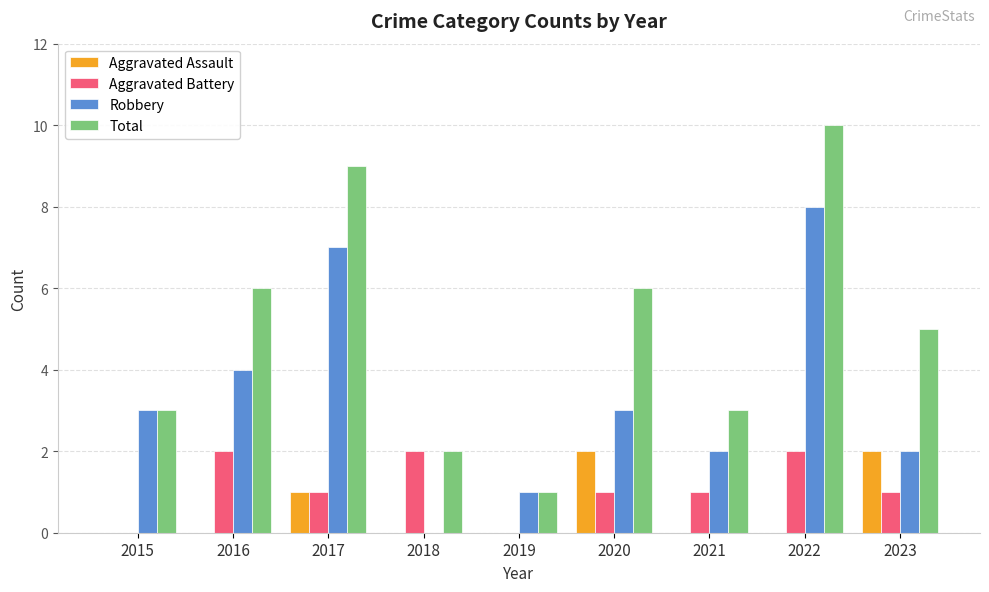

Reading left to right, list all the values displayed in this chart.

Aggravated Assault: 0	0	1	0	0	2	0	0	2
Aggravated Battery: 0	2	1	2	0	1	1	2	1
Robbery: 3	4	7	0	1	3	2	8	2
Total: 3	6	9	2	1	6	3	10	5